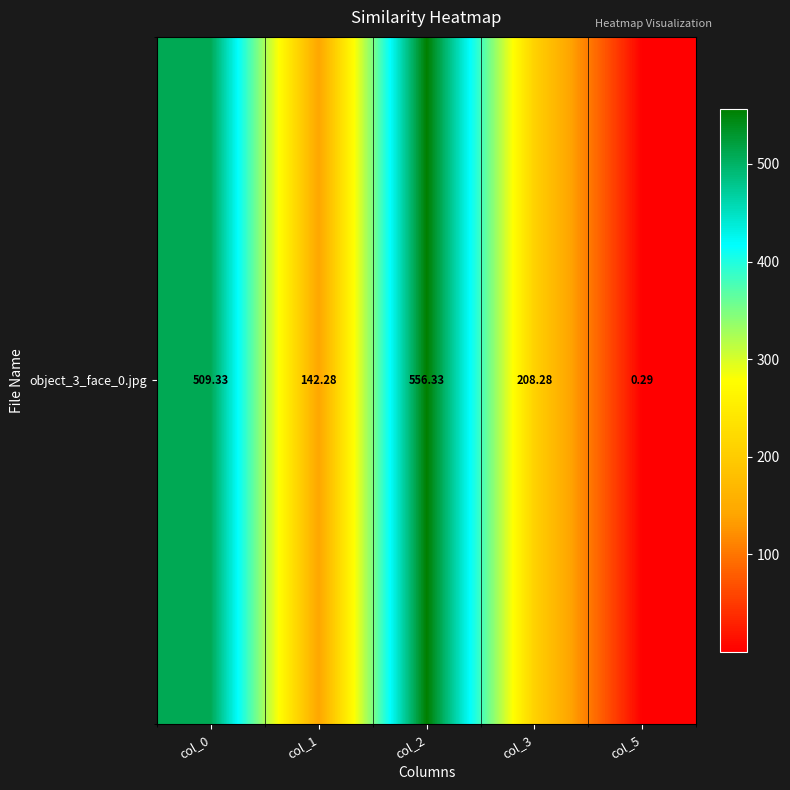

What is the sum of the values at col_1 and col_0?

651.6